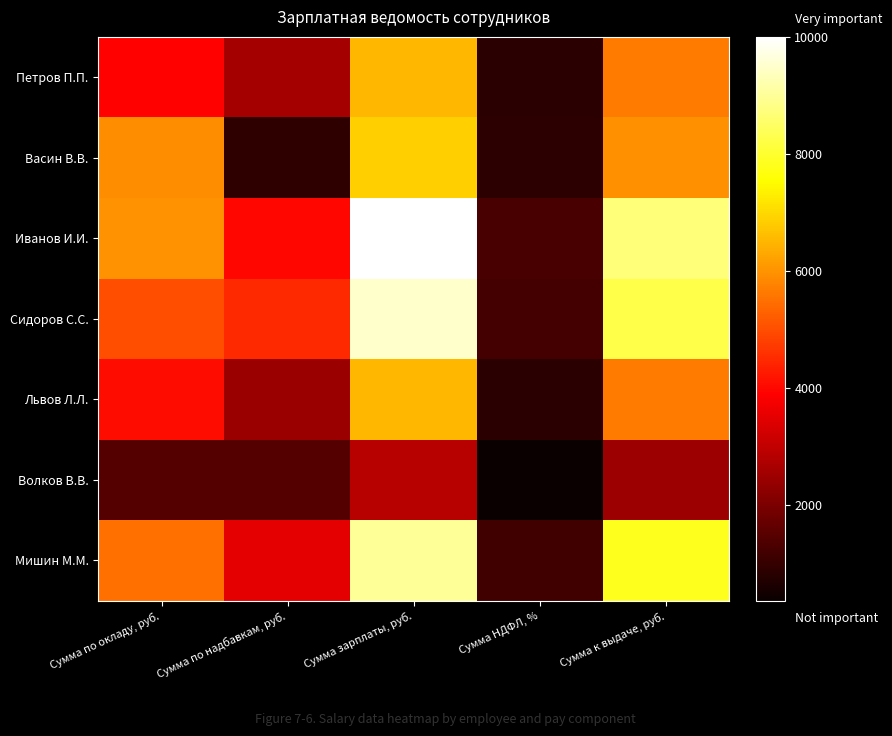

How many series are shown in this chart?

7